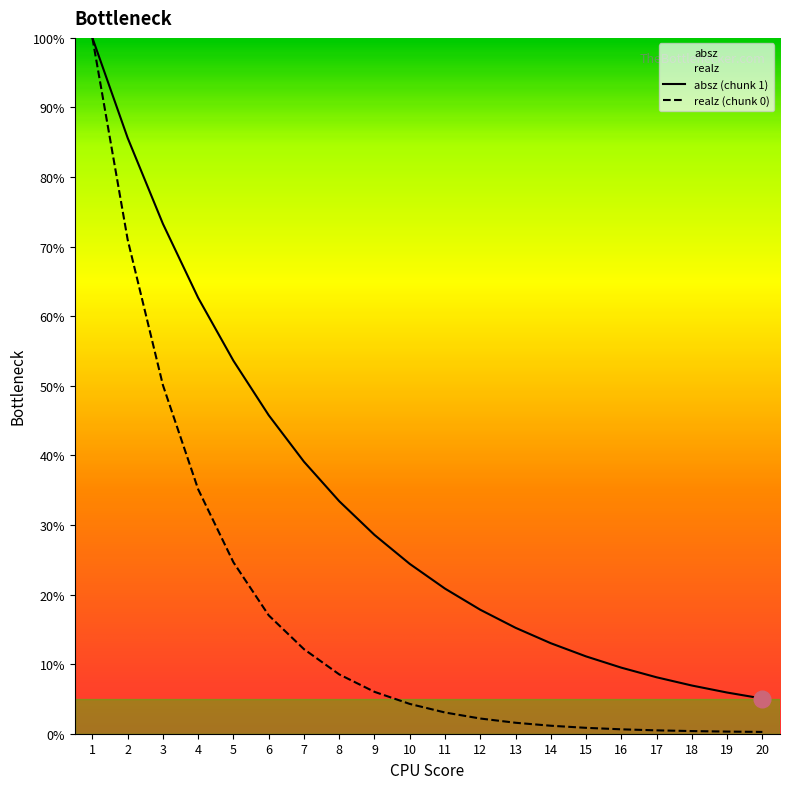

True or false: realz and absz cross at least once.

False